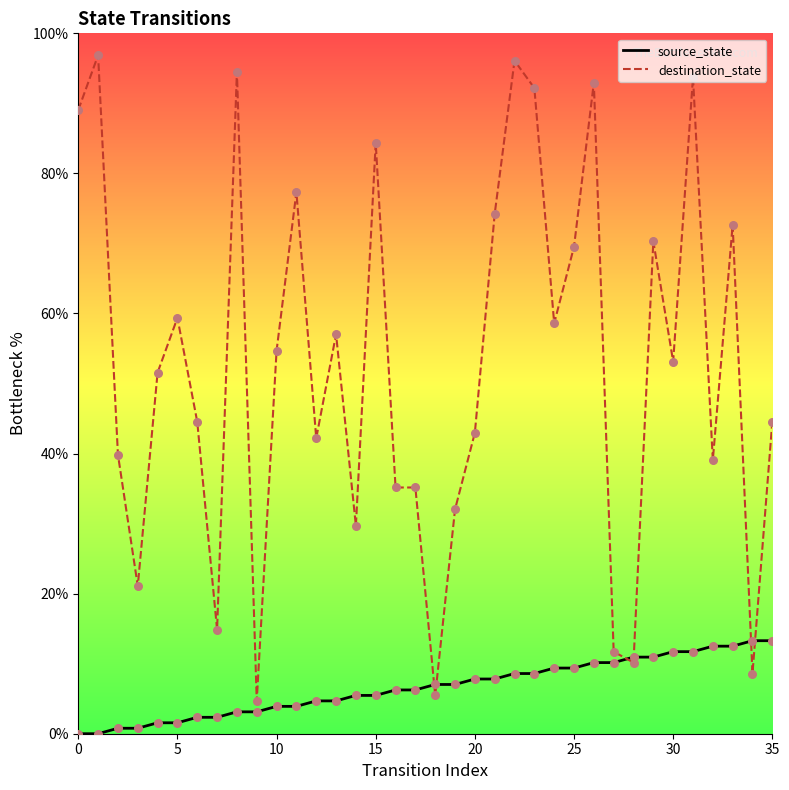

What are all the series names shown in the legend?

source_state, destination_state